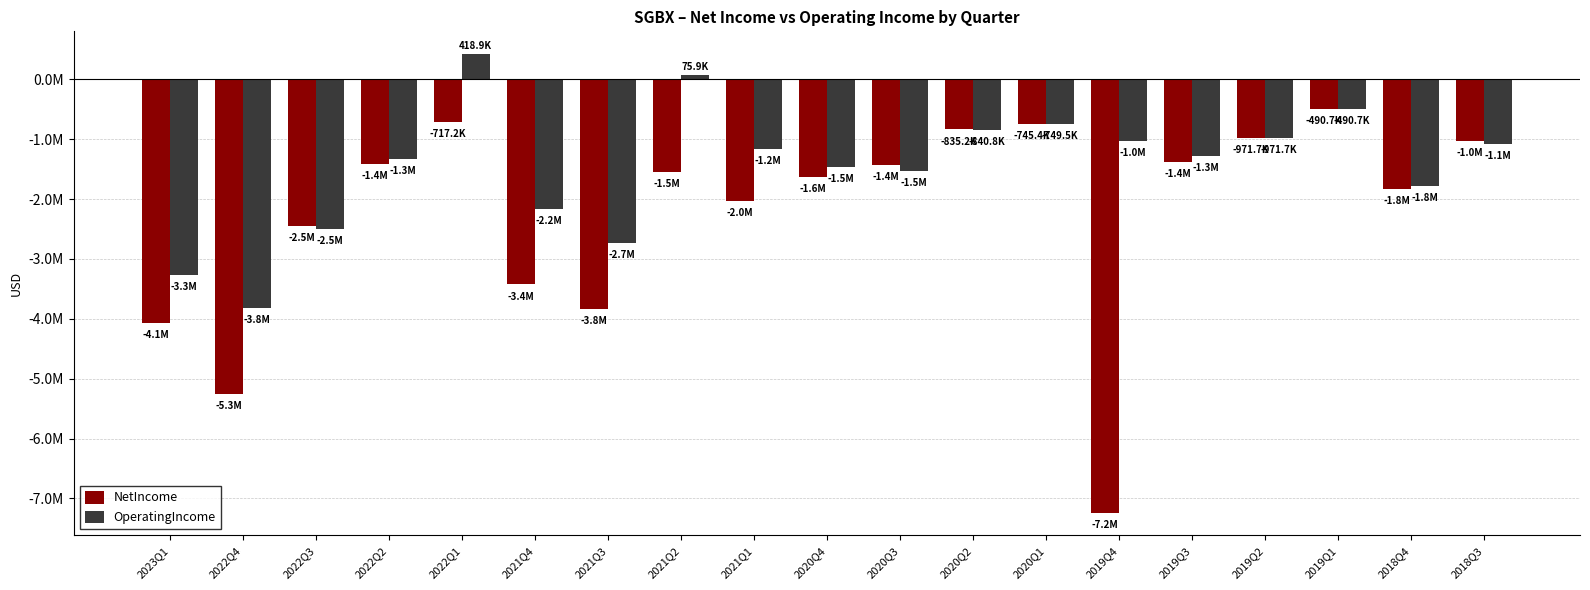

Does the chart contain any negative values?

Yes